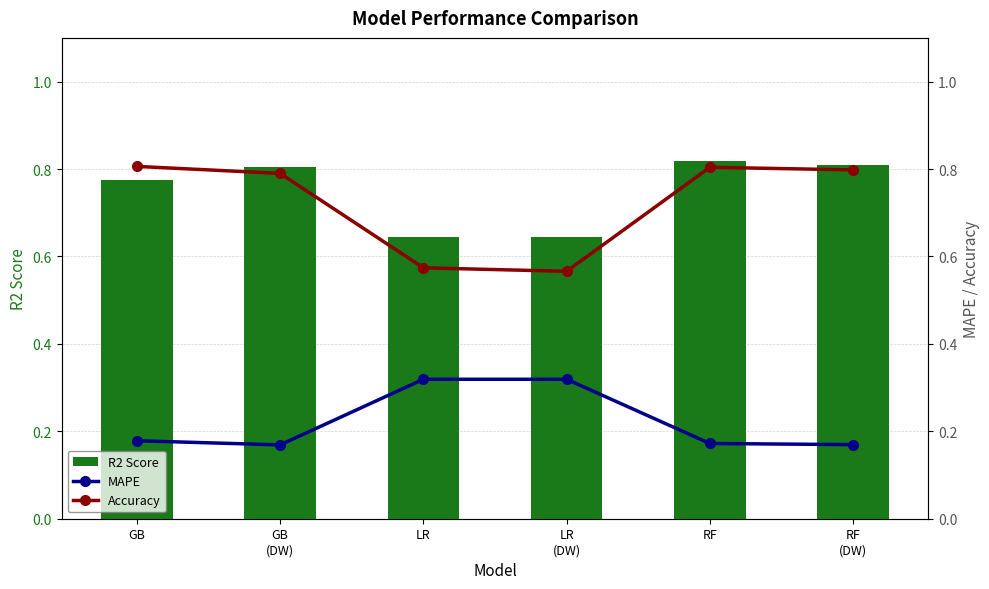

What is the difference between the highest and lowest values at LR?

0.3